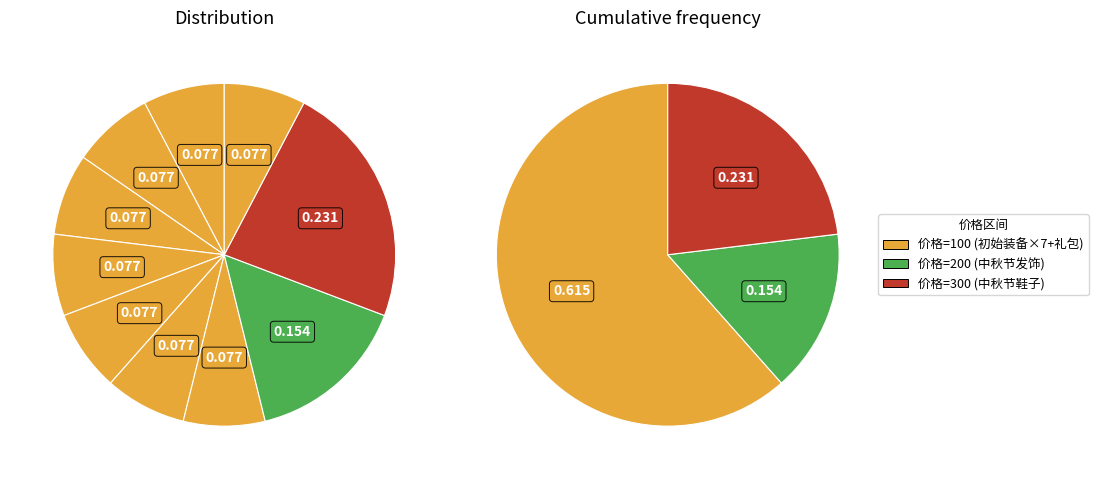

Is the sum of 发型(10000) and 发饰(10006) greater than half?

No